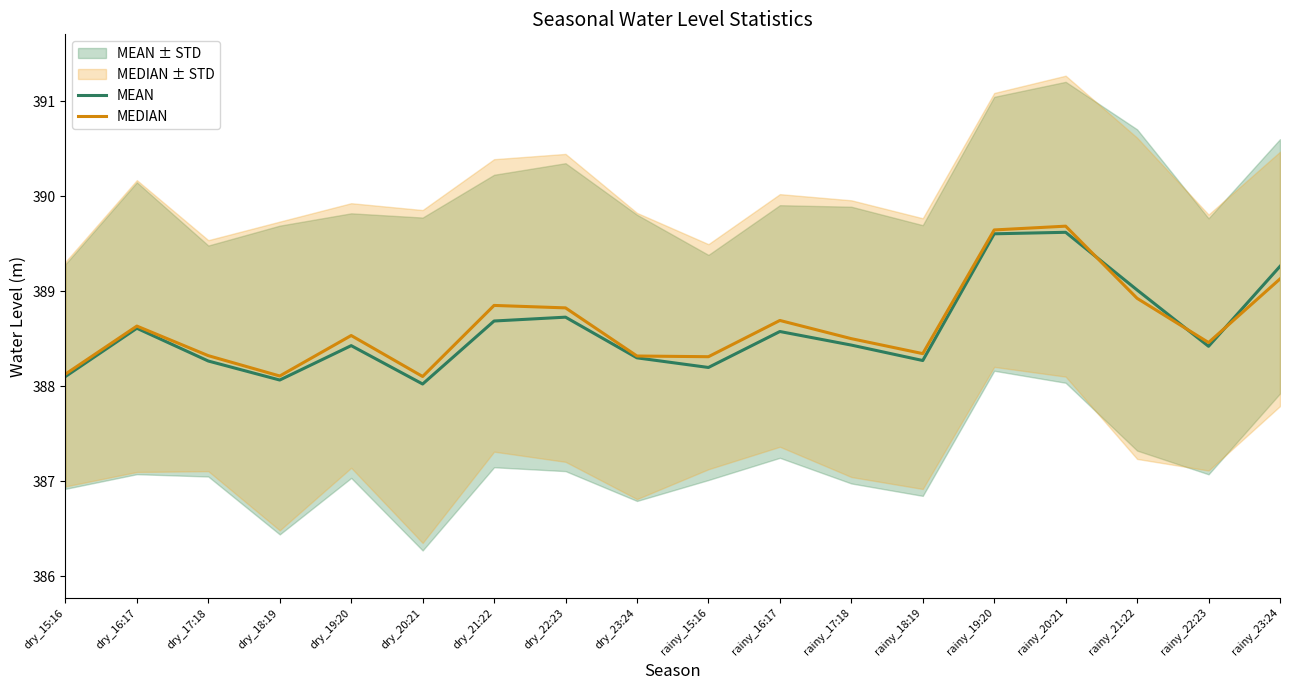

Is the value of MEDIAN at rainy_22:23 greater than the value of MEAN at rainy_18:19?

Yes